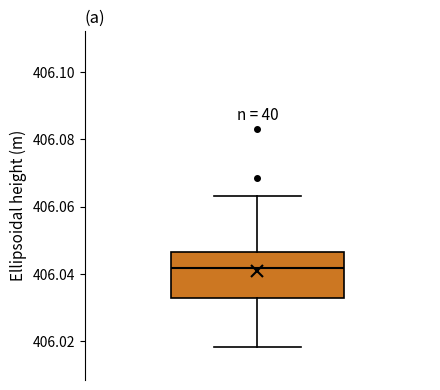

Read this box plot against the y-axis: the position of the median line, the range covered by the box, and the ends of both whiskers. The values are not printed on the chart, so give them approximately, as read against the axis.

median 406.042, box 406.032 to 406.046, whiskers 406.018 to 406.064